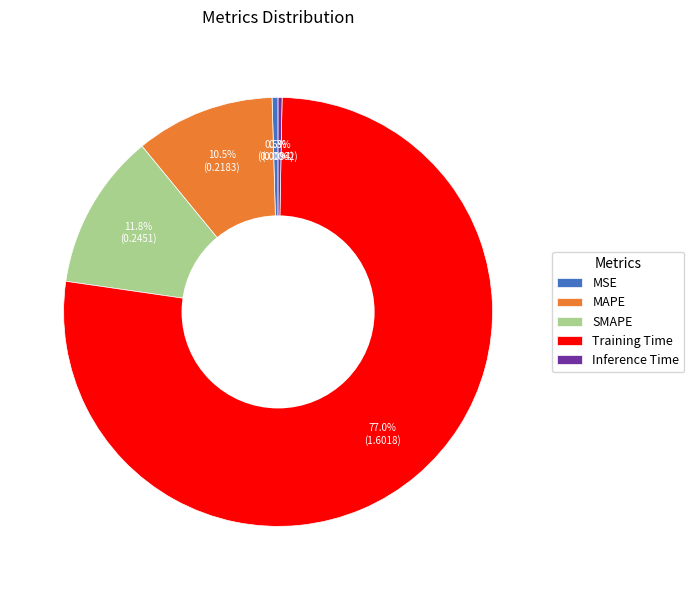

Which has a higher value, Training Time or Inference Time?

Training Time